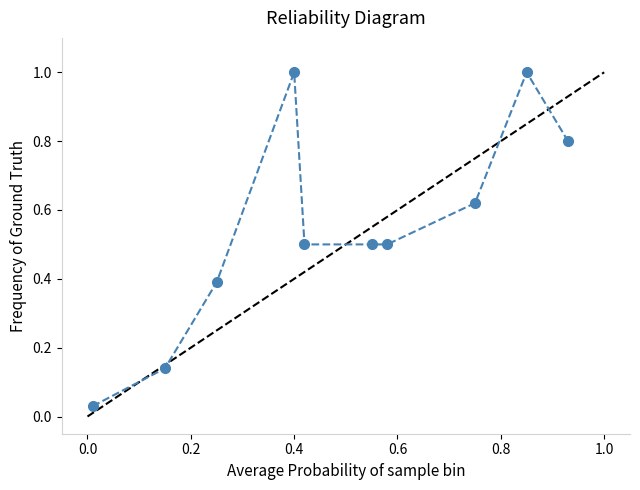

What is the average value?

0.5